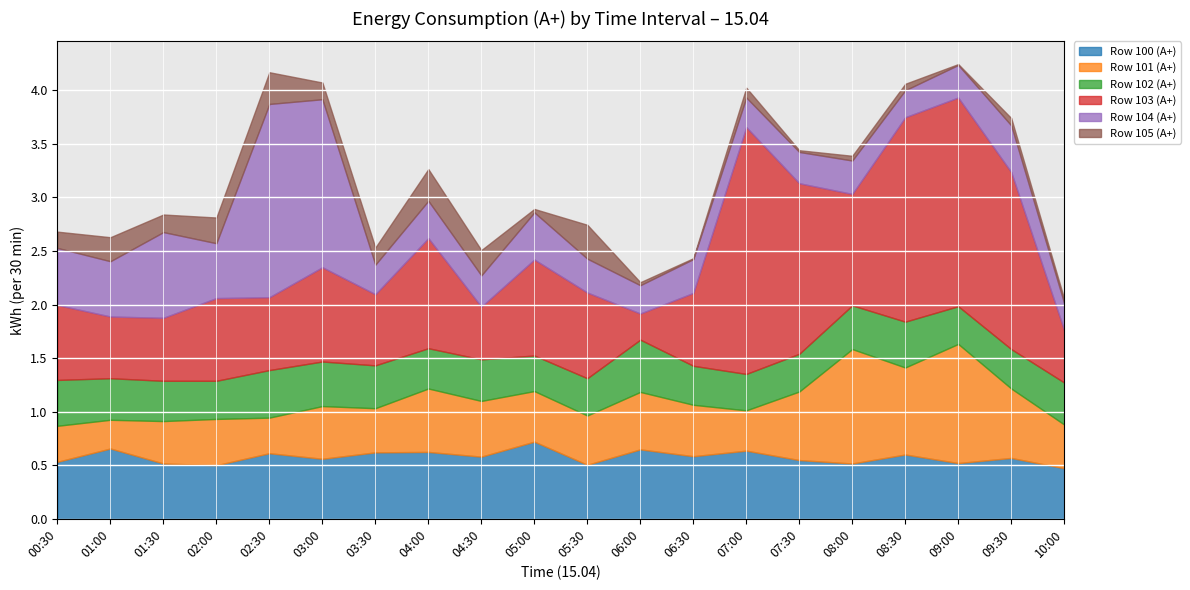

Where is the first local maximum for Row 105 (А+)?

01:00